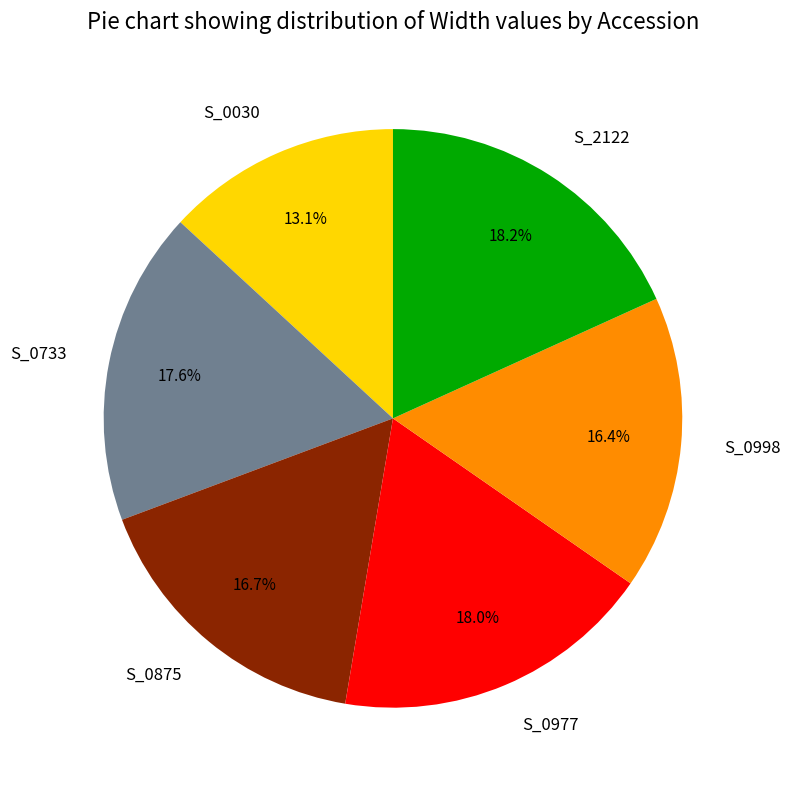

Which category has the smallest portion of the pie?

S_0030